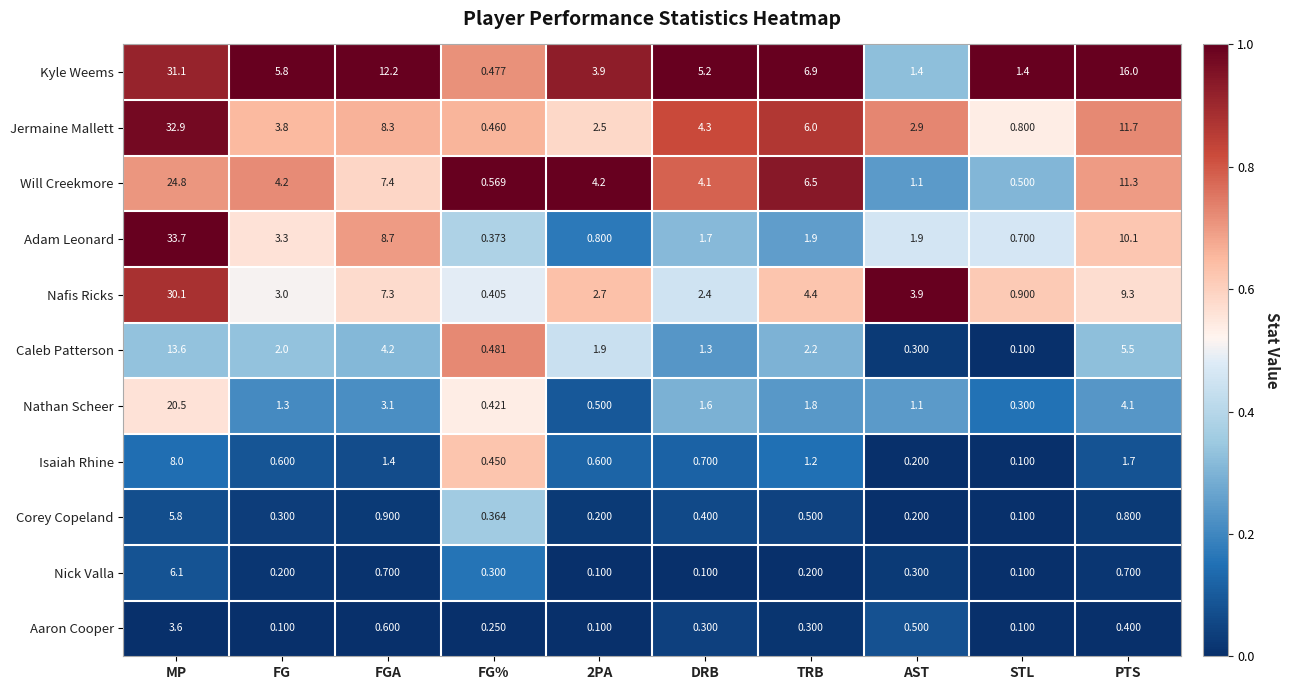

Which series changed the most between 2PA and PTS?

Kyle Weems